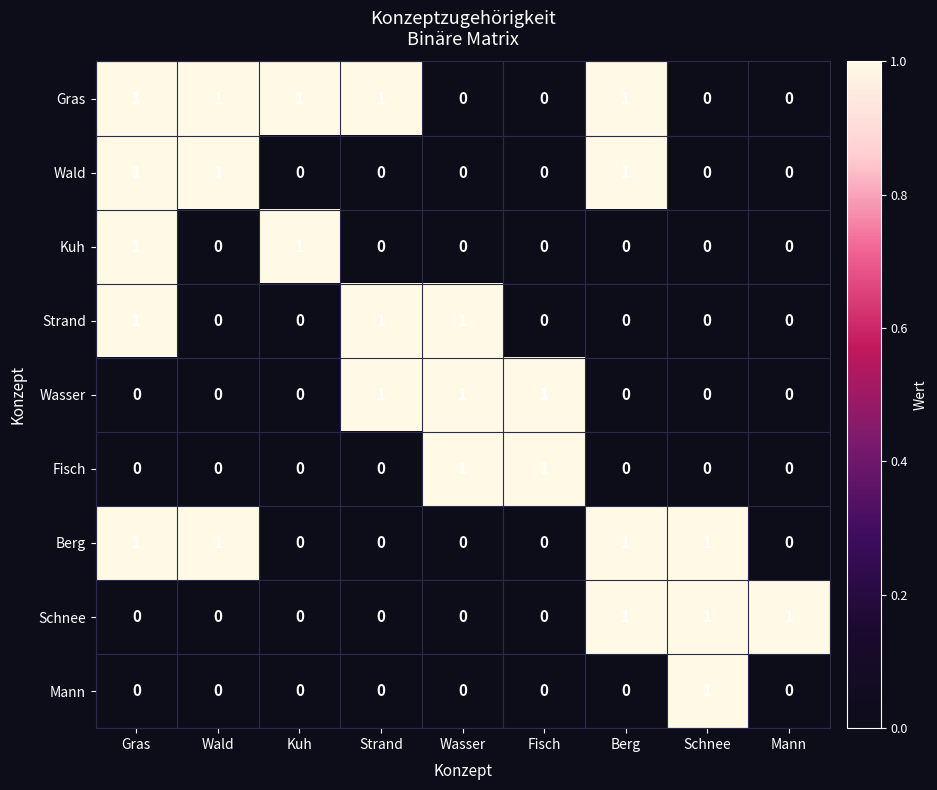

Which series has the largest total across all categories?

Gras